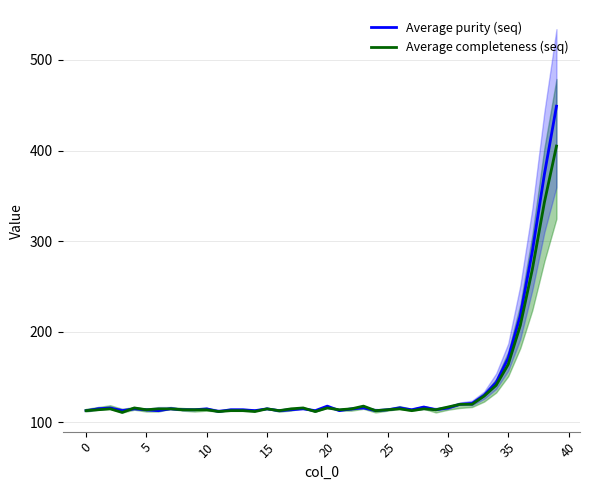

True or false: Average purity (seq) has a value of 97 at 35.

False